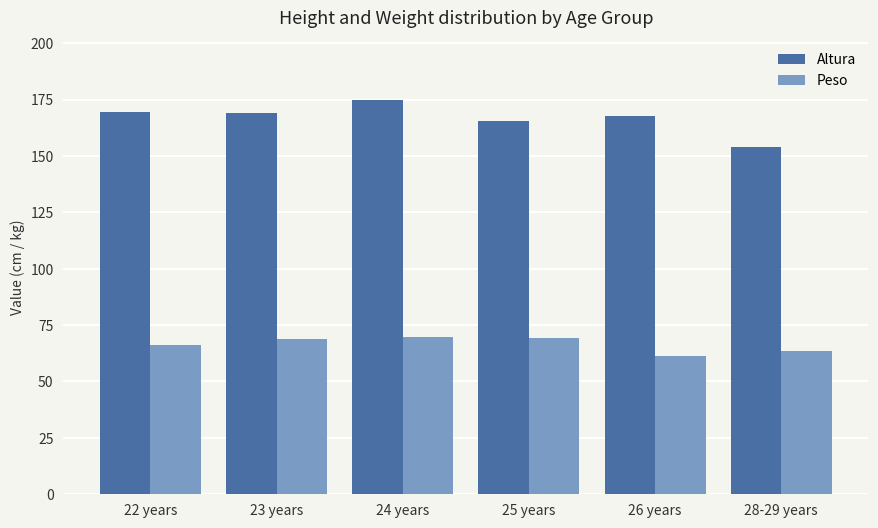

Count the number of categories in the chart.

6